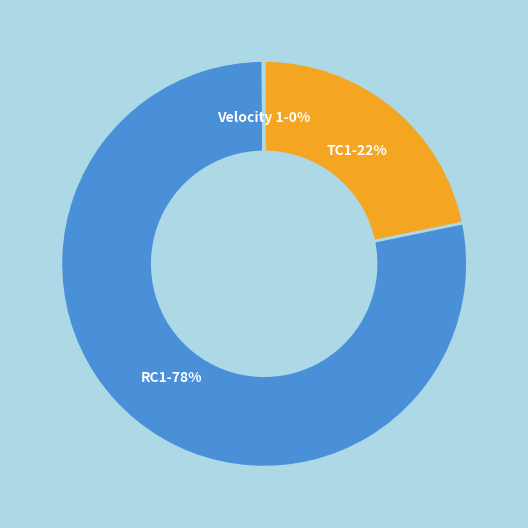

Between RC1-78% and TC1-22%, which is larger?

RC1-78%